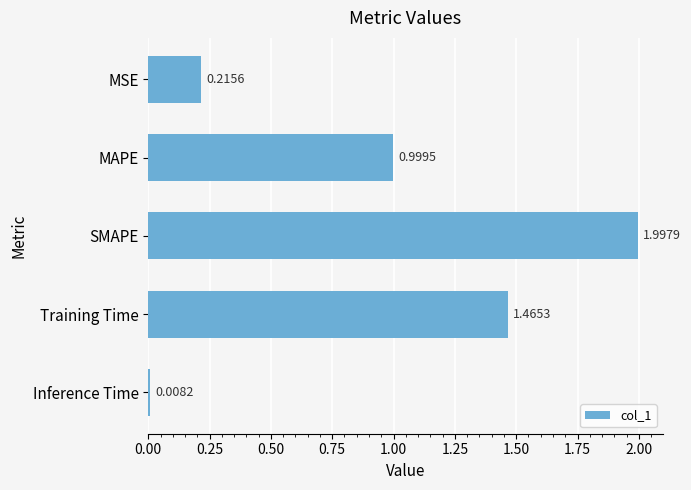

What is the label of the 2nd bar from the bottom?

Training Time